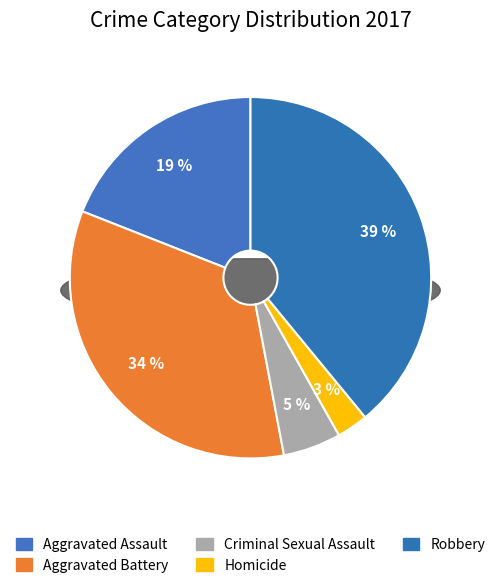

Which slice is the smallest?

Homicide